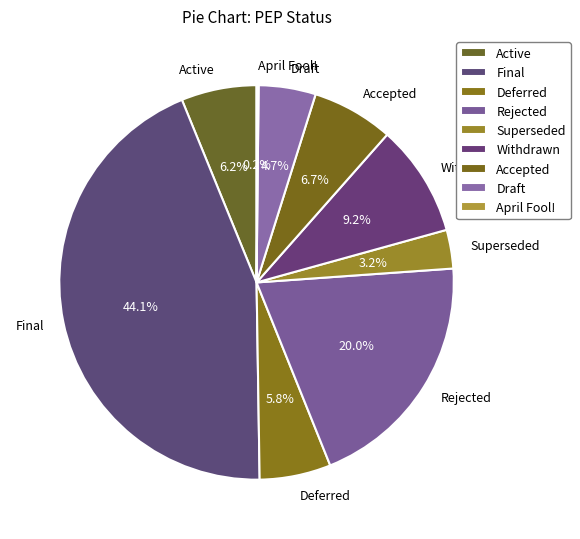

What percentage is the Draft slice, to the nearest percent?

5%